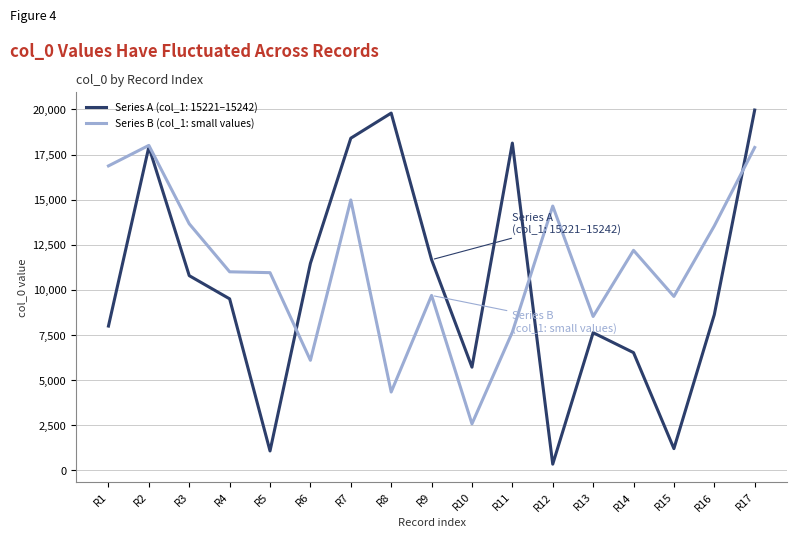

Between R11 and R15, which series saw the biggest shift?

Series A (col_1: 15221–15242)